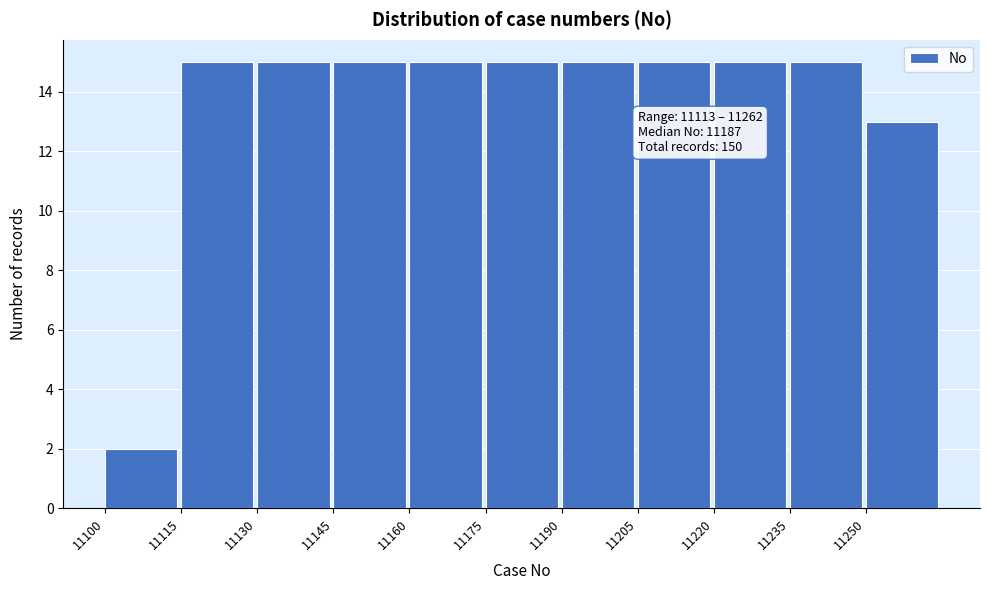

Reading left to right, extract all data points from this chart.

11100=2	11115=15	11130=15	11145=15	11160=15	11175=15	11190=15	11205=15	11220=15	11235=15	11250=13